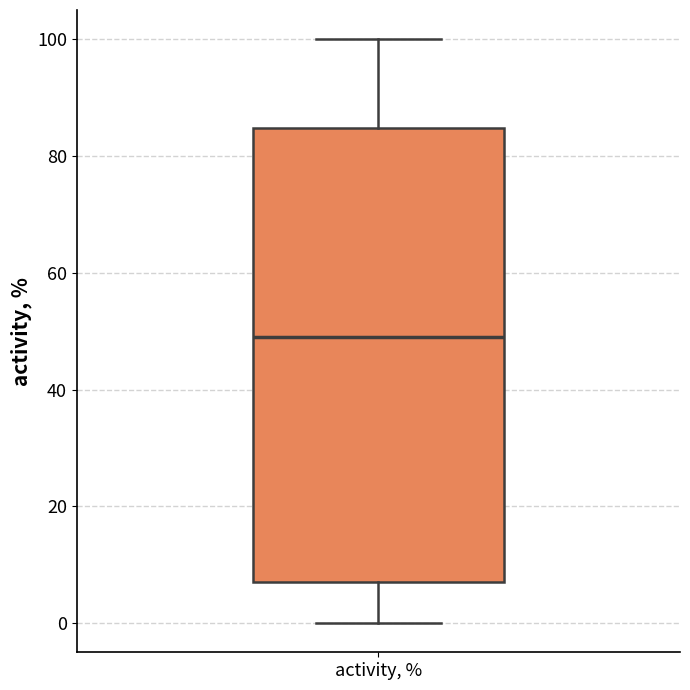

Read this box plot against the y-axis: the position of the median line, the range covered by the box, and the ends of both whiskers. The values are not printed on the chart, so give them approximately, as read against the axis.

median 50, box 8 to 84, whiskers 0 to 100